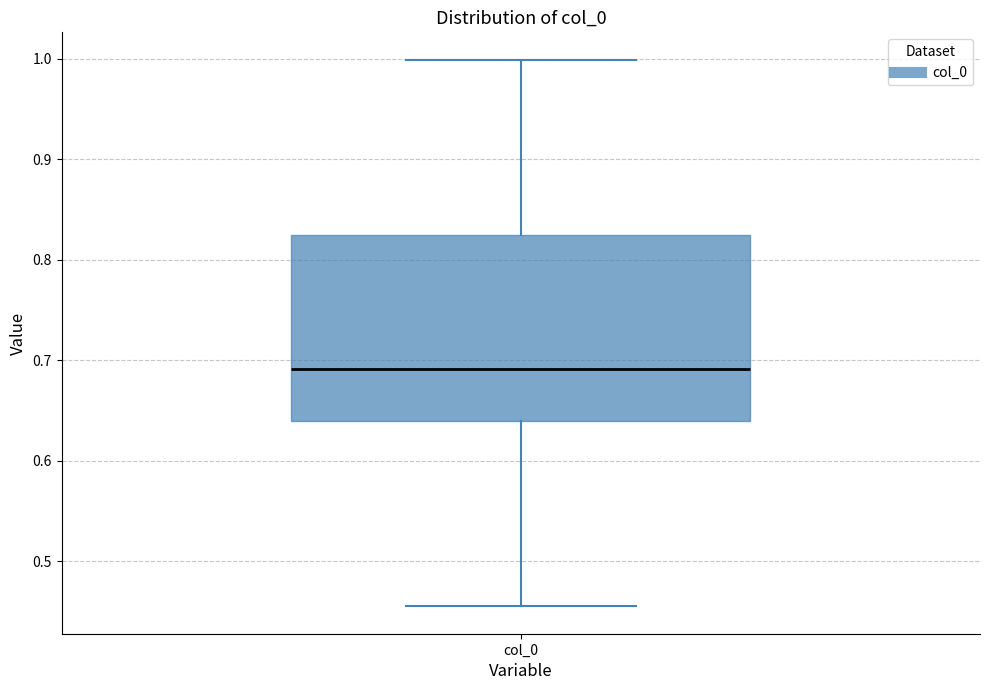

Where does the upper whisker of the box for col_0 end on the y-axis? The values are not printed on the chart, so give them approximately, as read against the axis.

1.00